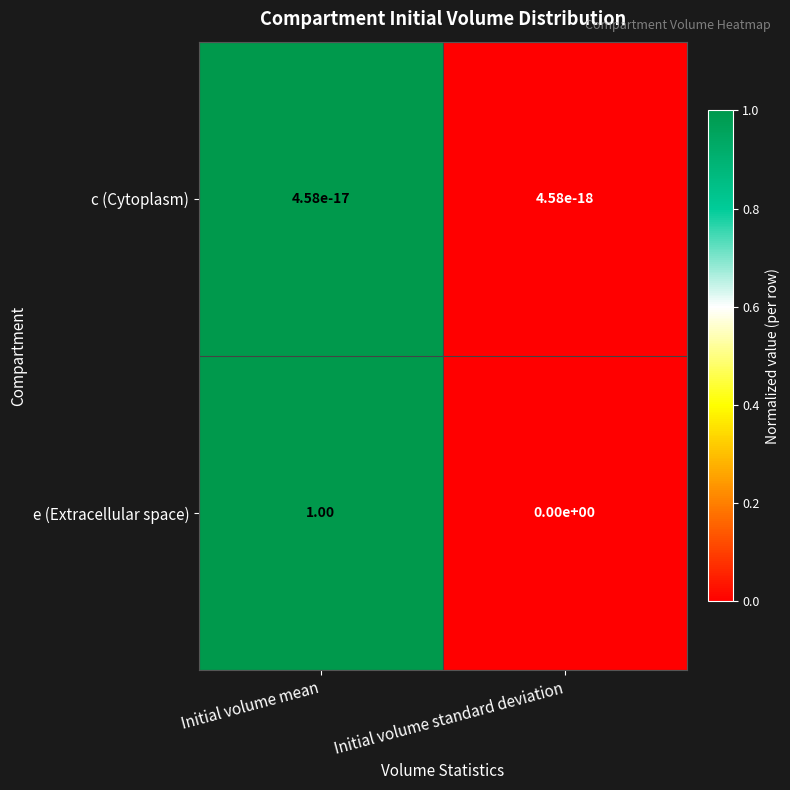

Where is e (Extracellular space) nearest to the value 0?

Initial volume standard deviation